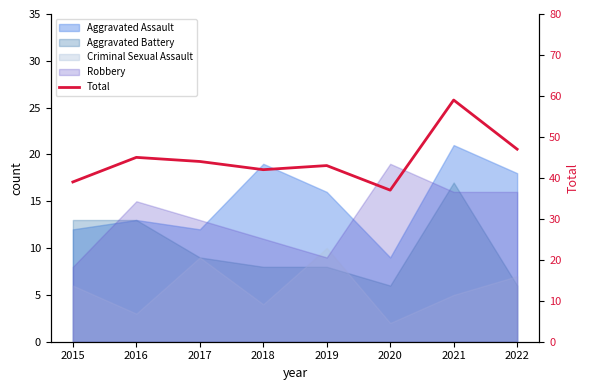

List the labels in order of value, largest first.

2021, 2022, 2016, 2017, 2019, 2018, 2015, 2020